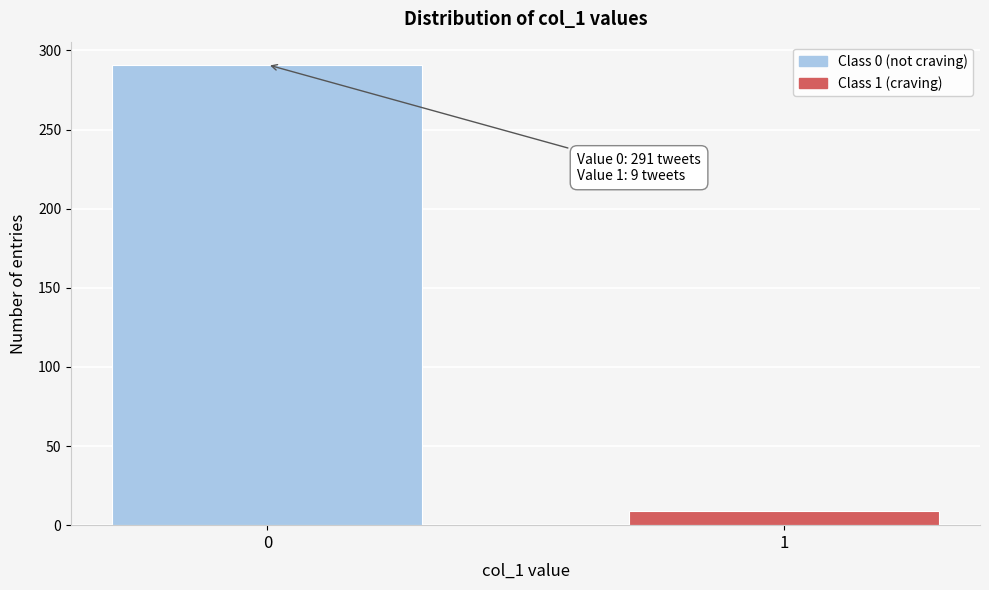

Reading left to right, list all the values displayed in this chart.

291	9